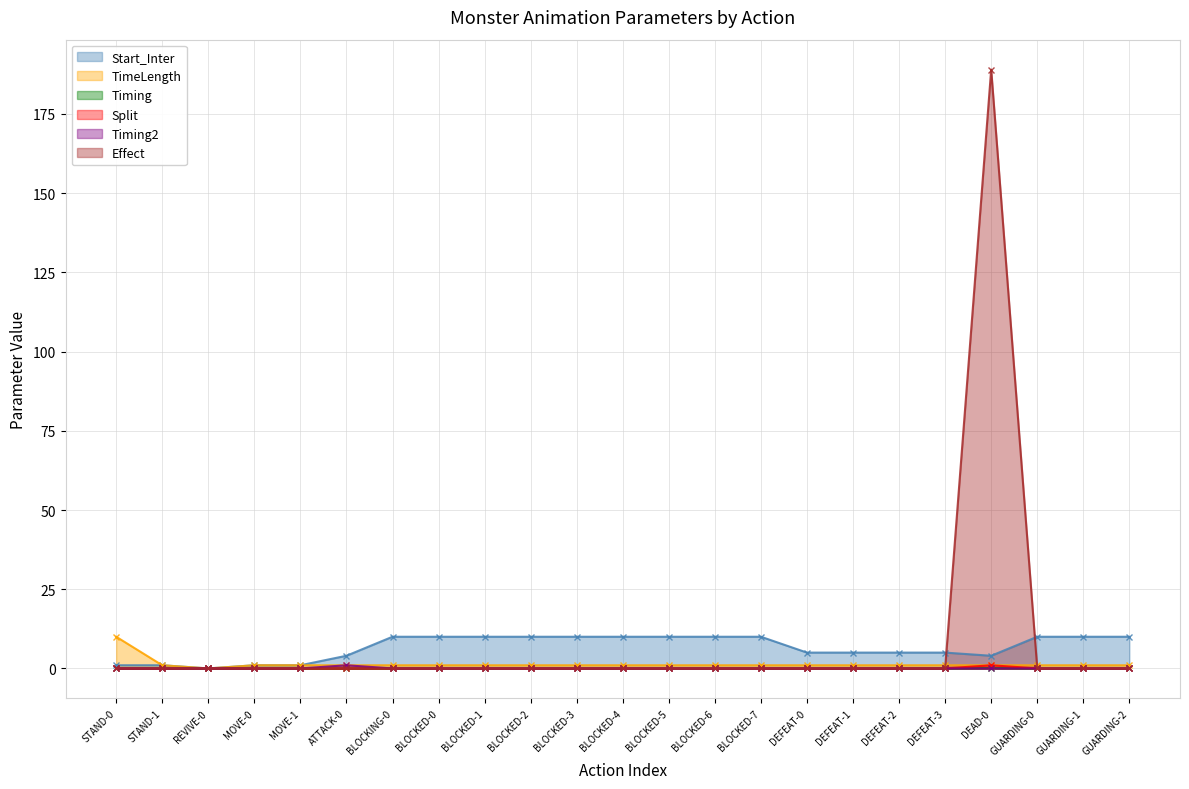

How many data points in Start_Inter are less than 10?

11